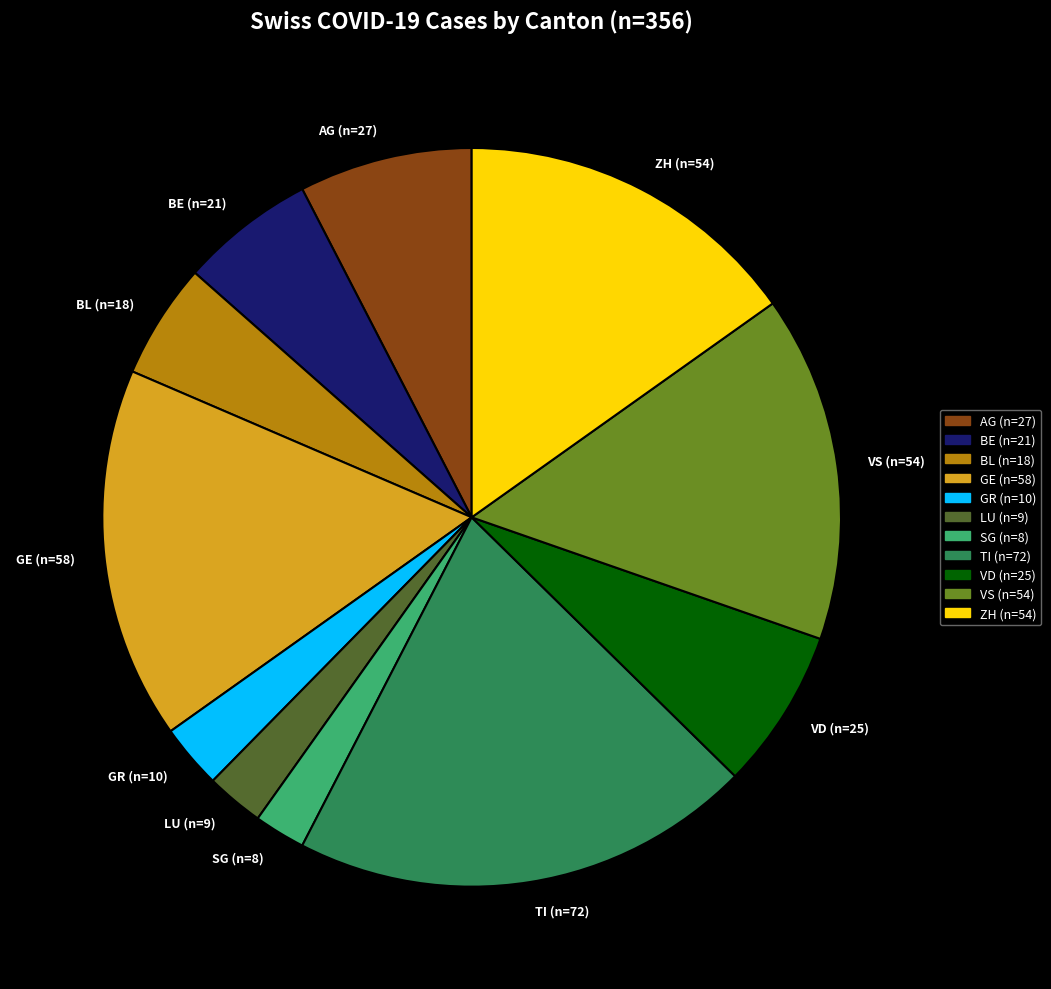

Between SG (n=8) and GR (n=10), which is larger?

GR (n=10)